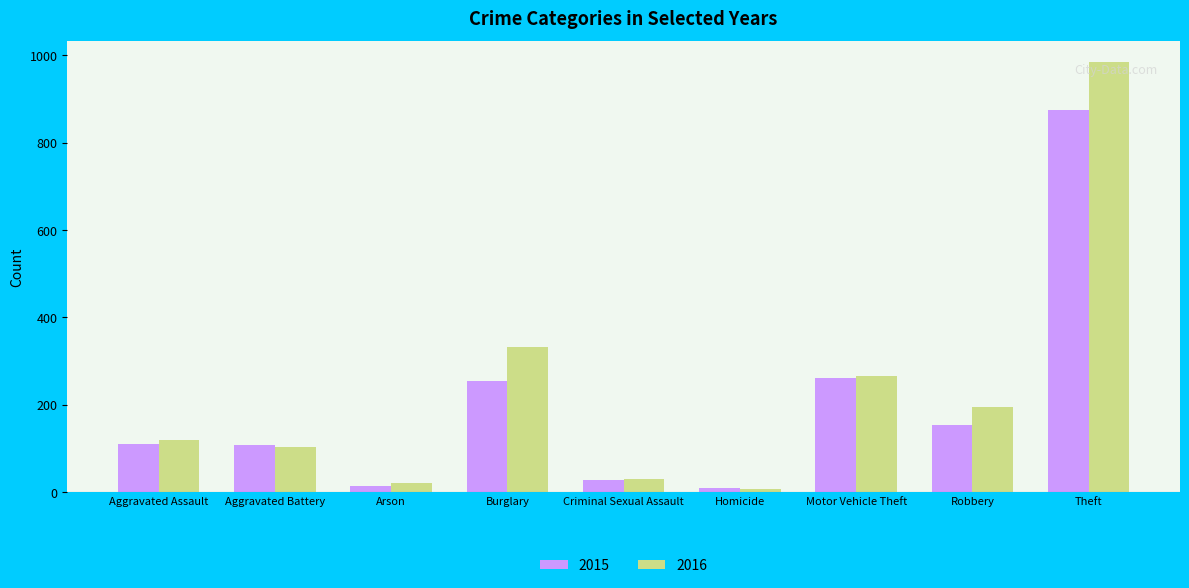

What is the difference between the 2015 values at Robbery and Aggravated Battery?

46